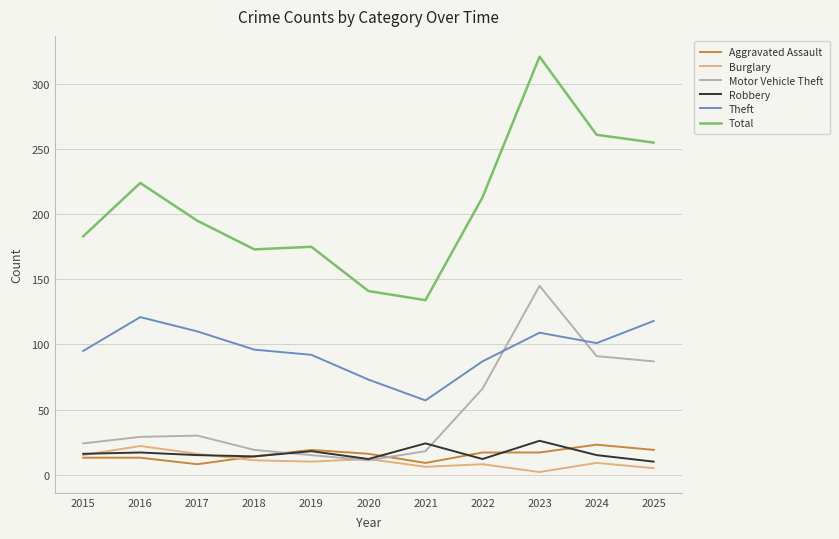

True or false: Total and Aggravated Assault intersect in this chart.

False